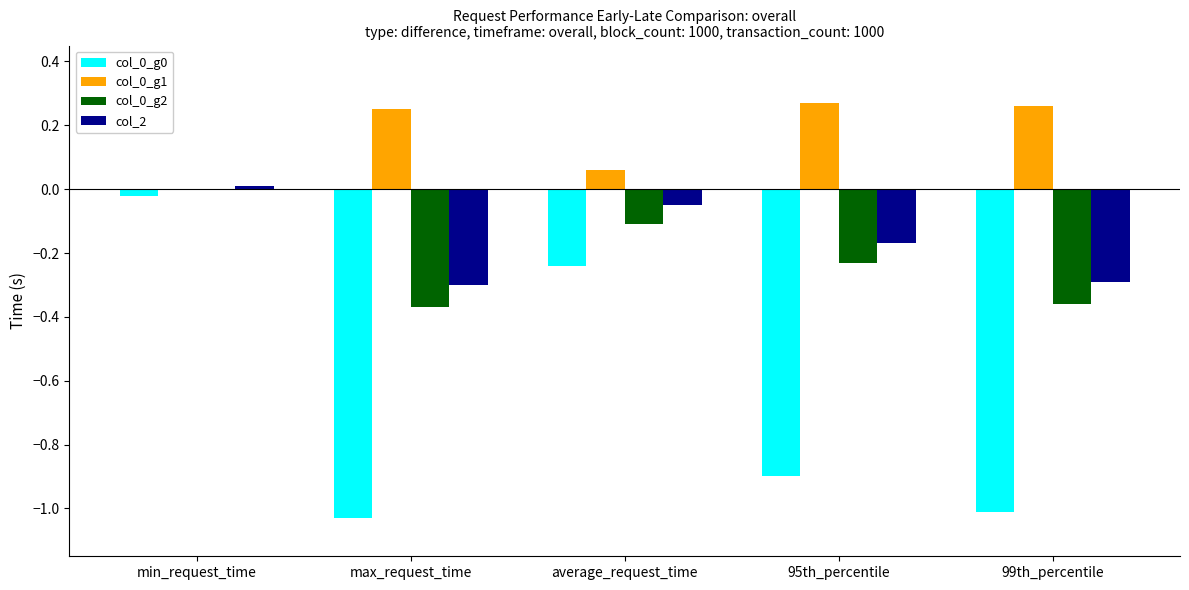

Is the value of col_0_g0 at 95th_percentile greater than the value of col_0_g1 at min_request_time?

No